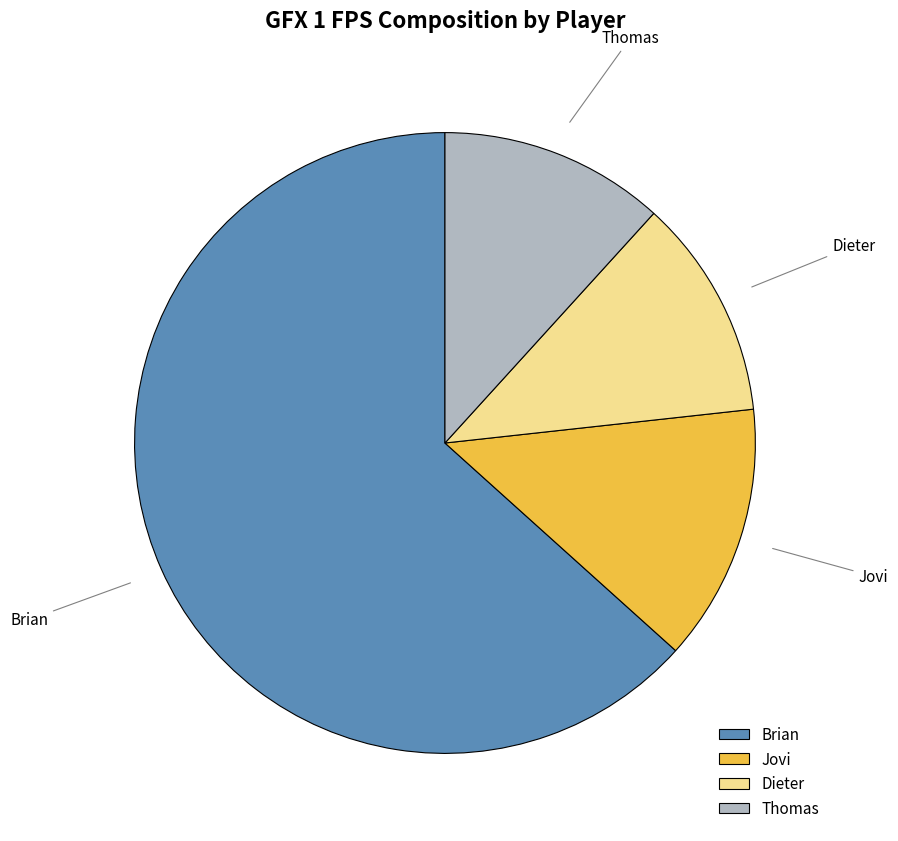

Which slice is the largest?

Brian